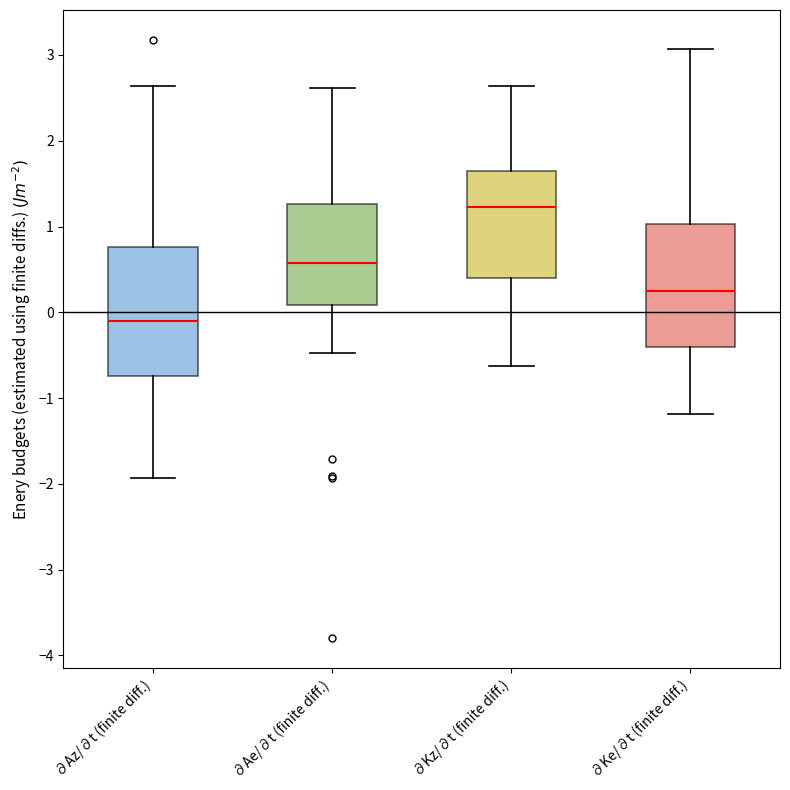

Where does the upper whisker of the box for ∂Ke/∂t (finite diff.) end on the y-axis? The values are not printed on the chart, so give them approximately, as read against the axis.

3.1